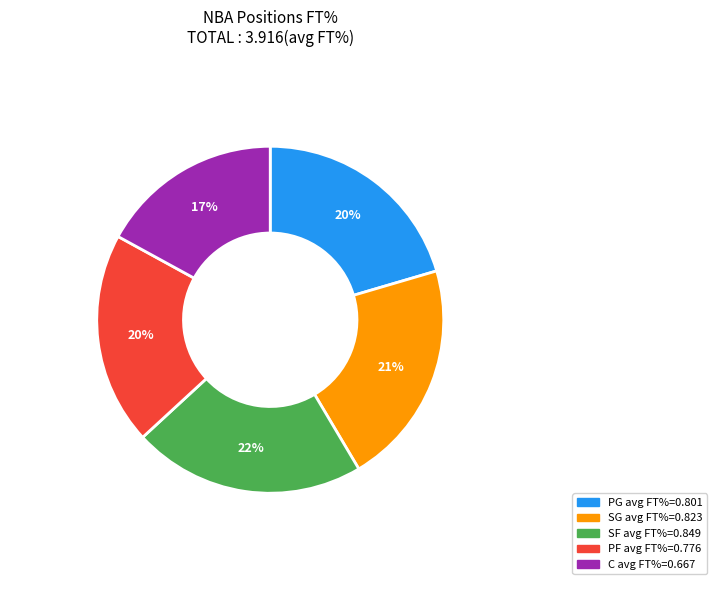

To the nearest percent, what percentage of the pie is C?

17%